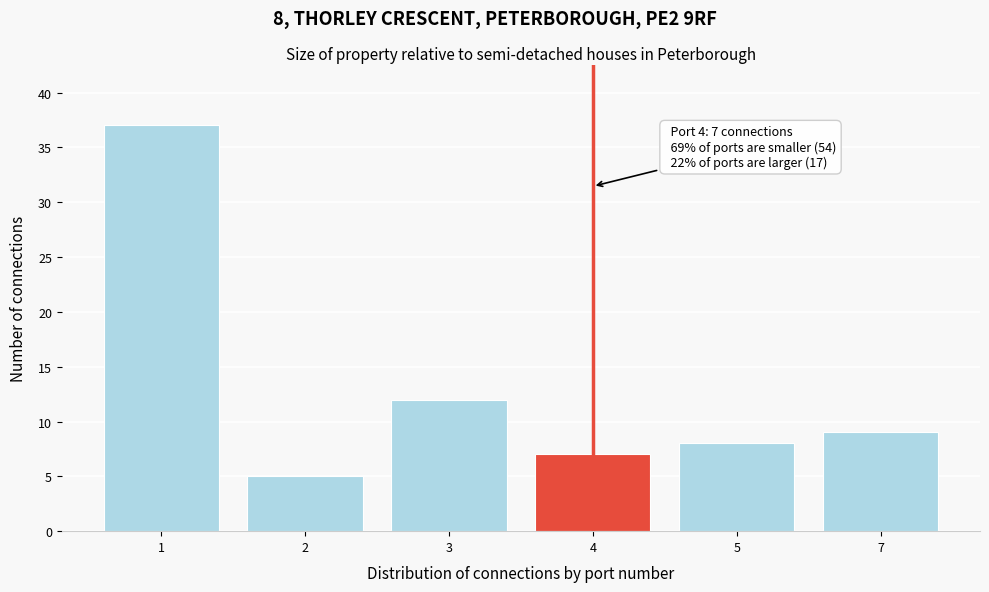

Reading right to left, extract all data points from this chart.

7=9	5=8	4=7	3=12	2=5	1=37